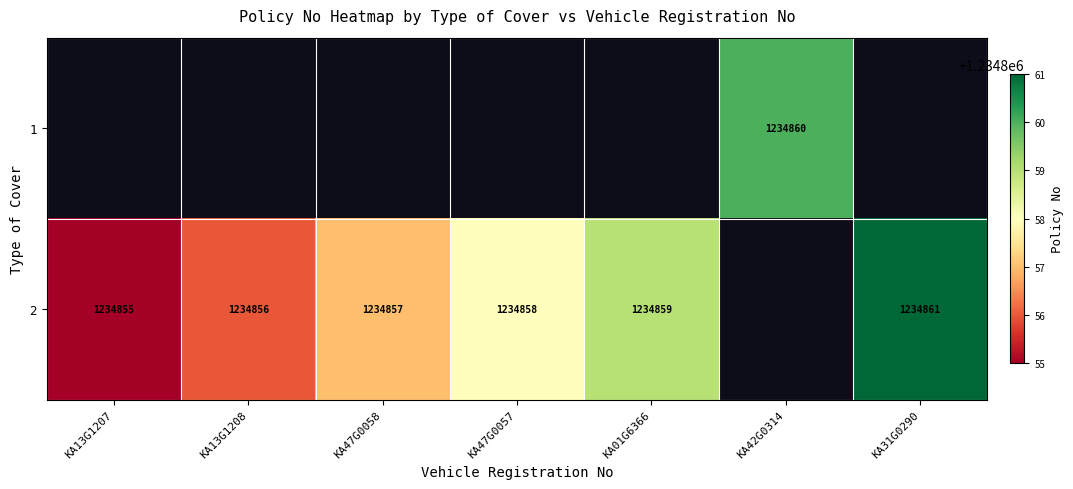

The 2 series shows 2216089 at KA31G0290. True or false?

False